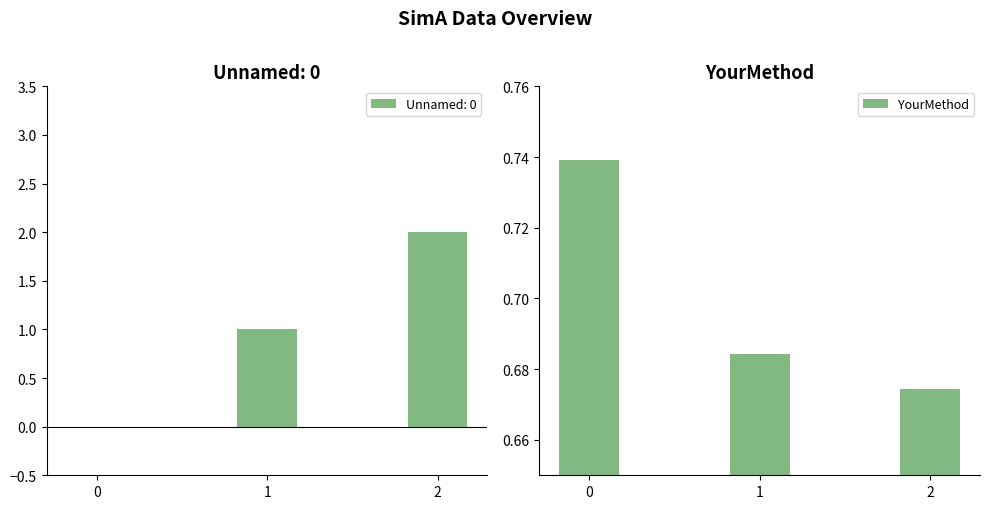

Where is the data nearest to the value 0?

2